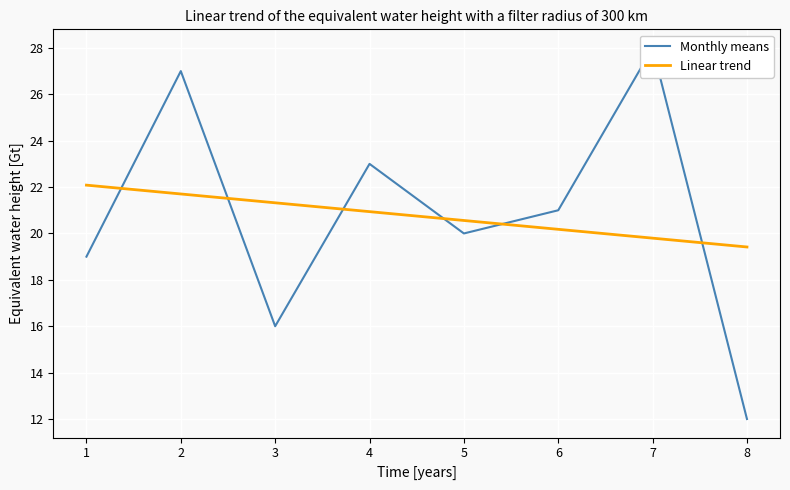

True or false: Linear trend has a value of 11.6 at 1.

False